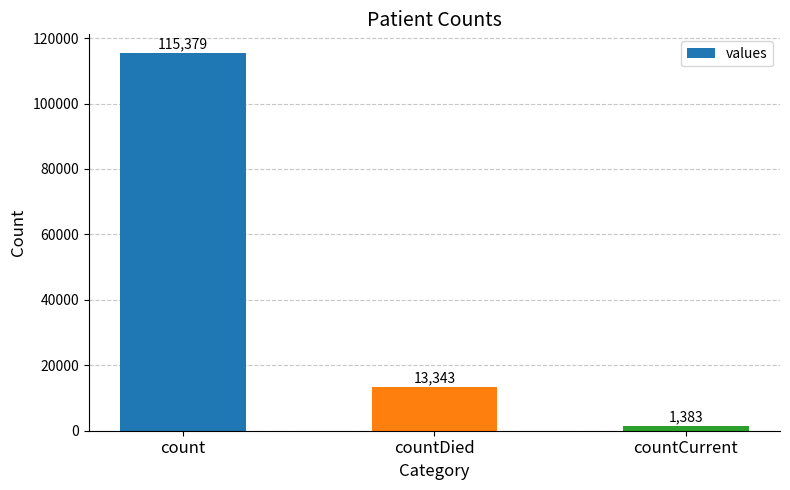

The value at countDied is 23236. True or false?

False